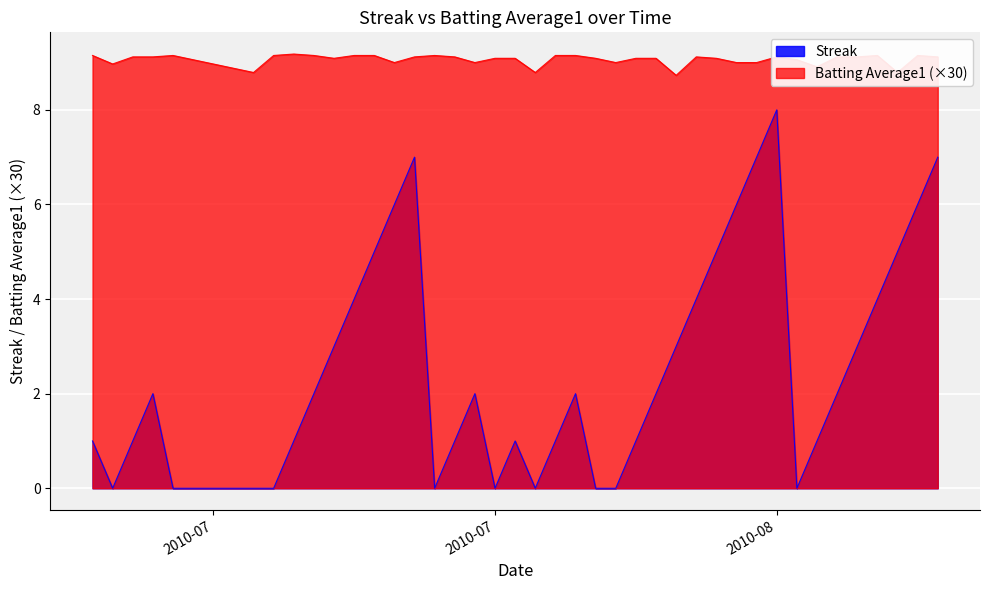

How many lines are shown in the chart?

2